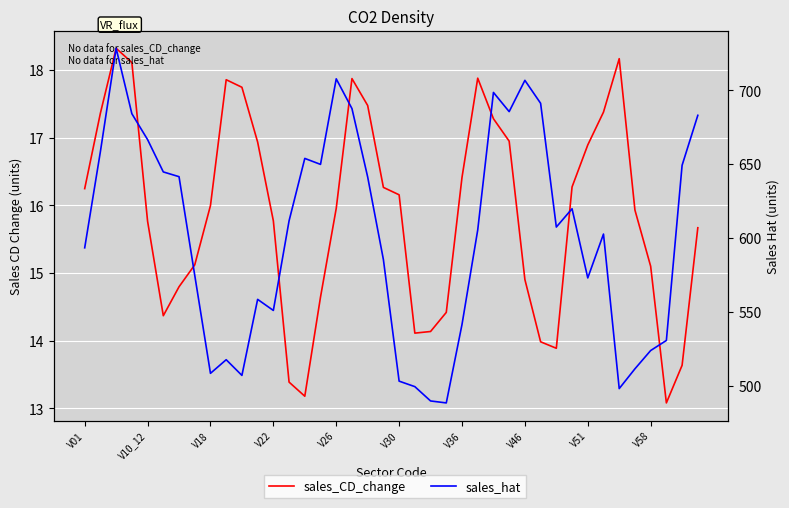

The value of sales_CD_change at V46 is 14.9. True or false?

True